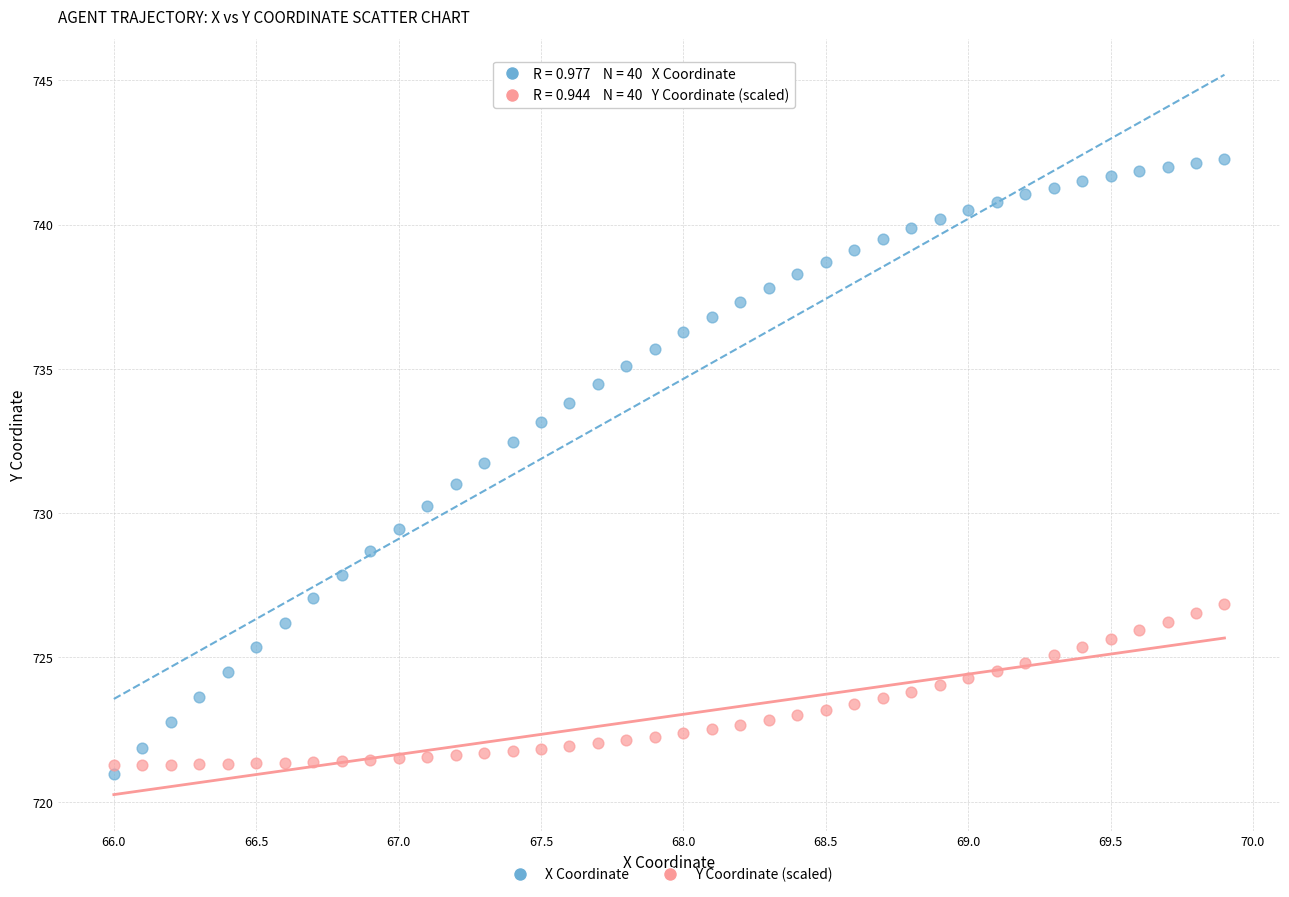

Which series reaches the maximum Y coordinate?

X Coordinate